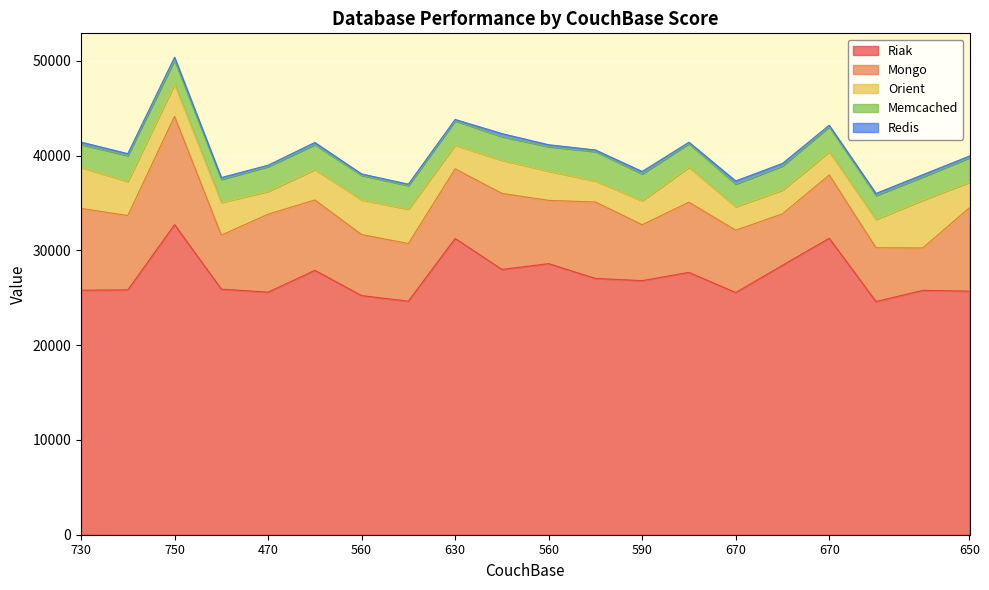

The Mongo series shows 7850 at 570. True or false?

True